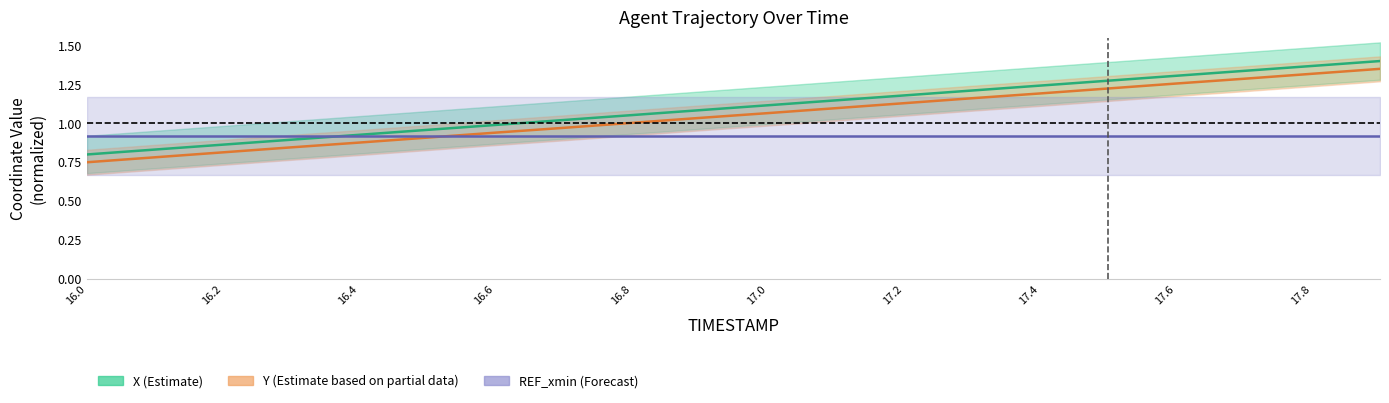

What is the average value of the Y series?

1.1